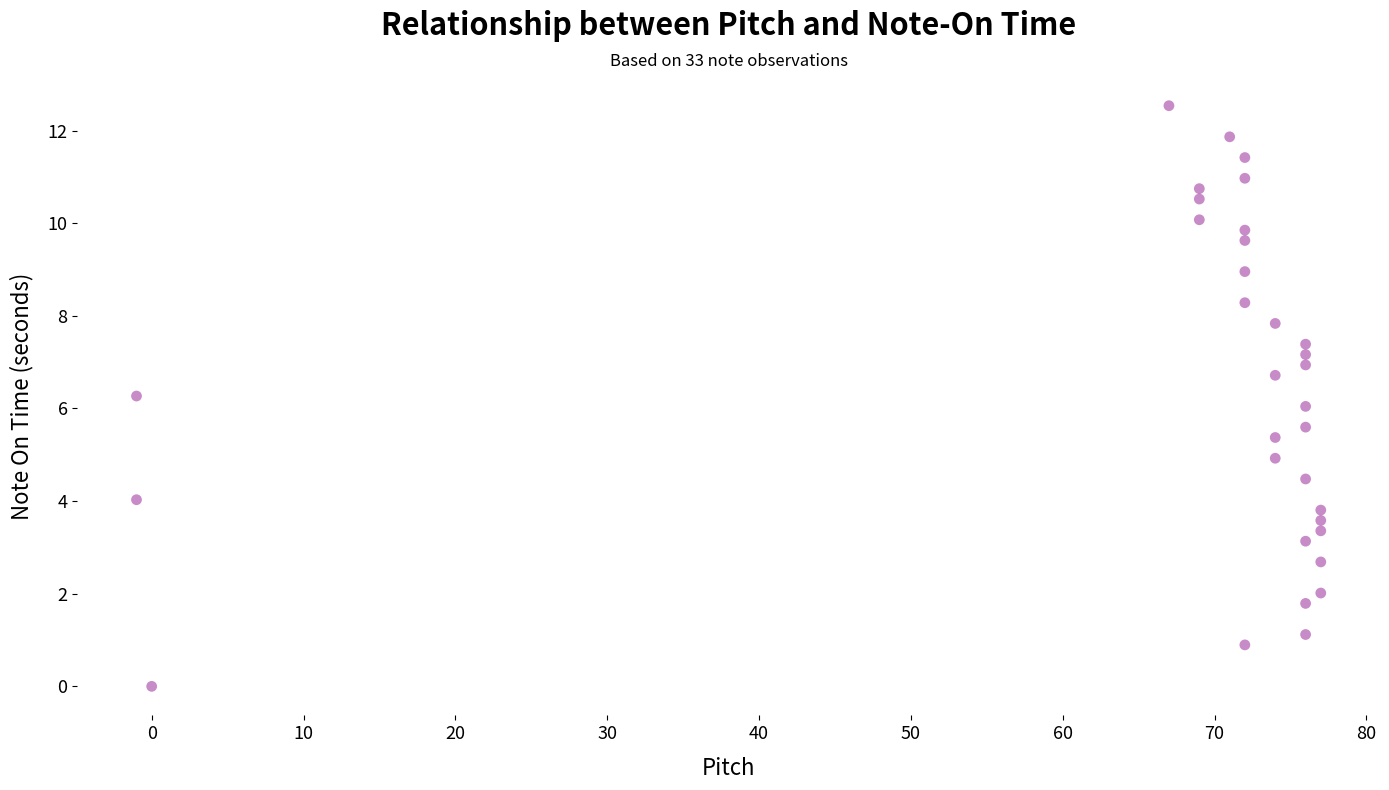

What is the range of Y values (max minus min)?

12.5